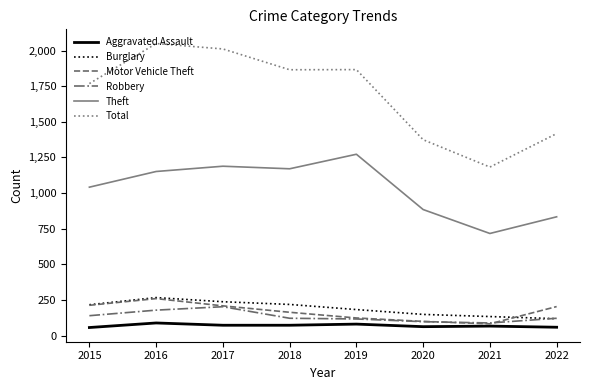

What is the approximate value of Total at 2021, to the nearest 10?

1180